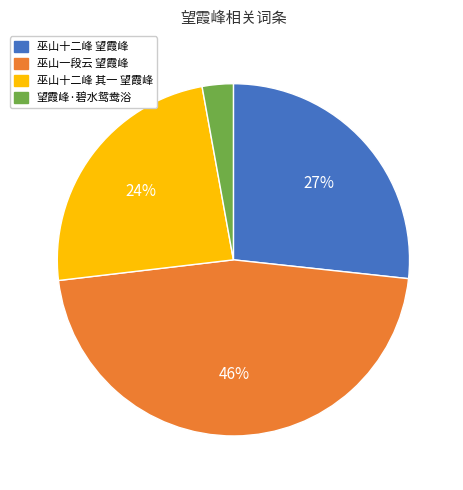

Which has a higher value, 望霞峰·碧水鸳鸯浴 or 巫山十二峰 望霞峰?

巫山十二峰 望霞峰